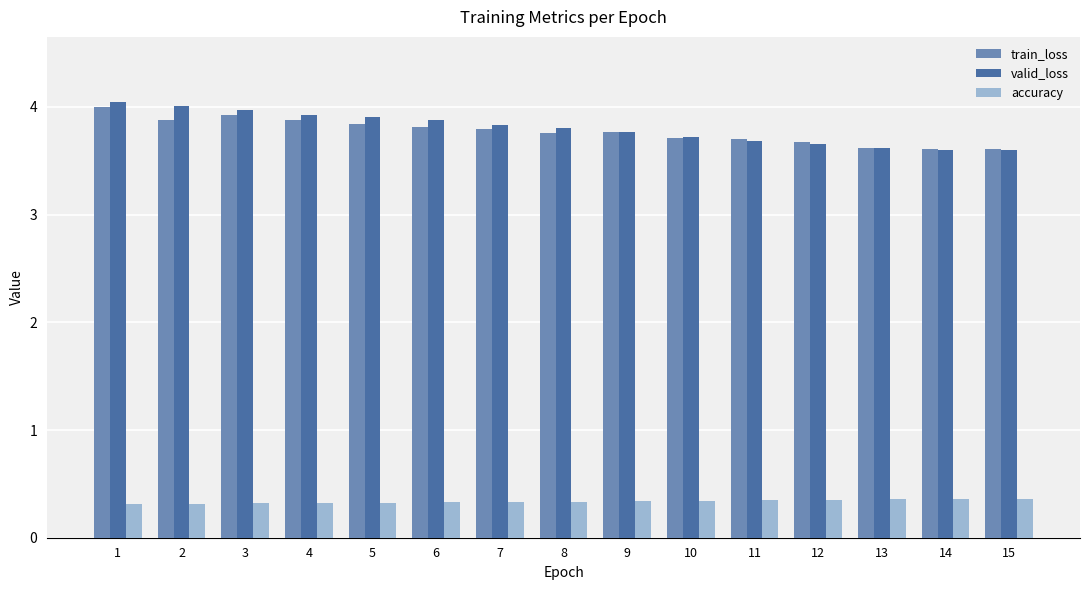

What are all the series names shown in the legend?

train_loss, valid_loss, accuracy